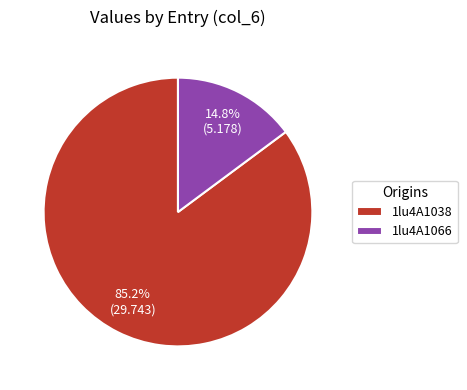

To the nearest percent, what is the difference between the 1lu4A1038 and 1lu4A1066 slice percentages?

70%